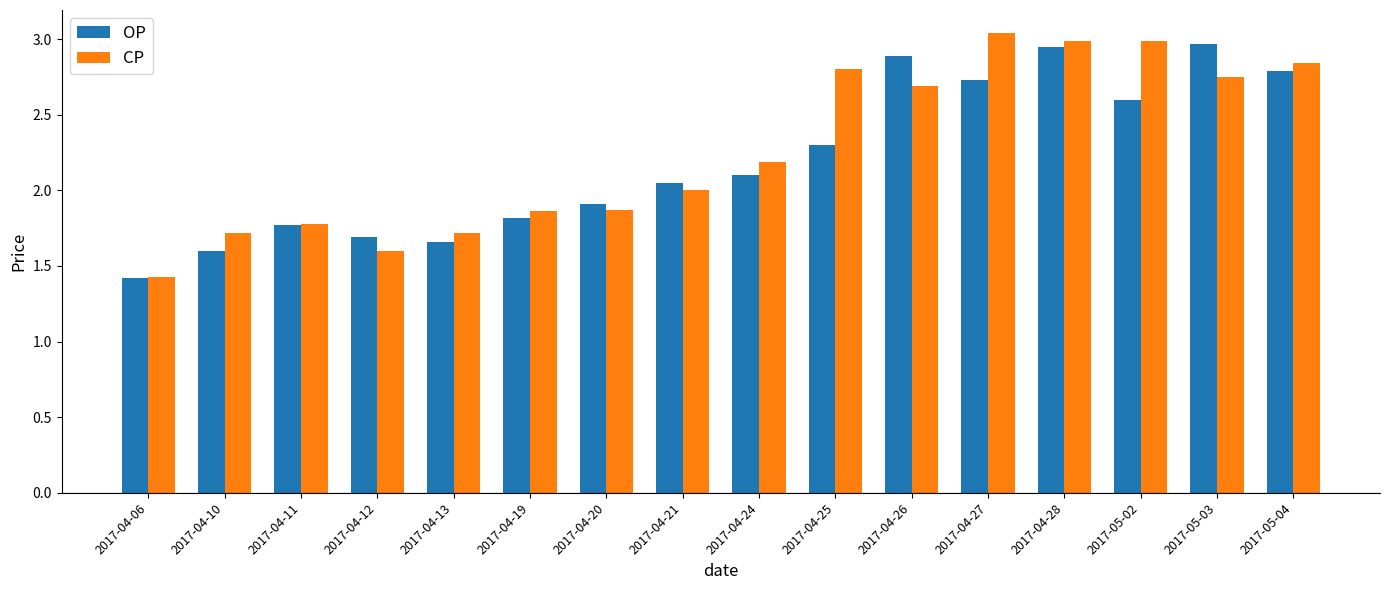

Which category has the highest value in the CP series?

2017-04-27